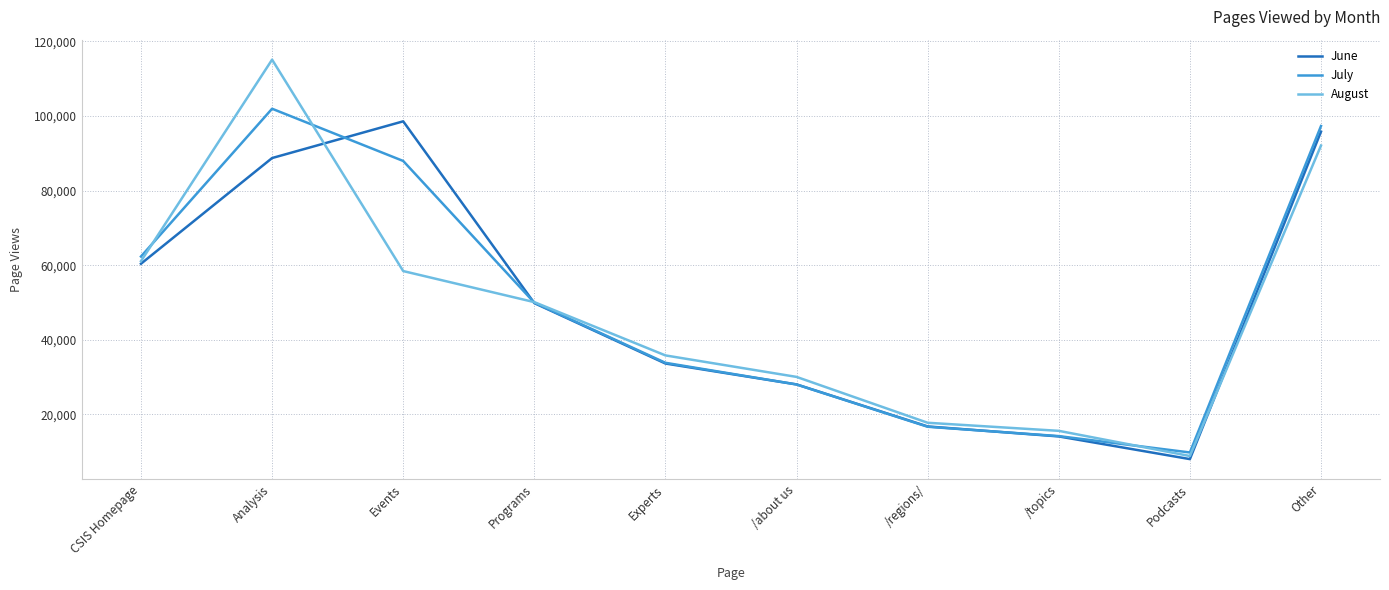

Which series has the widest spread of values?

August